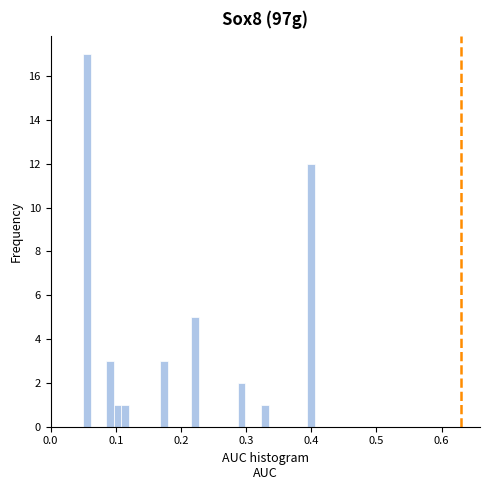

Read against the x-axis, roughly where is the centre of the tallest bar?

0.06